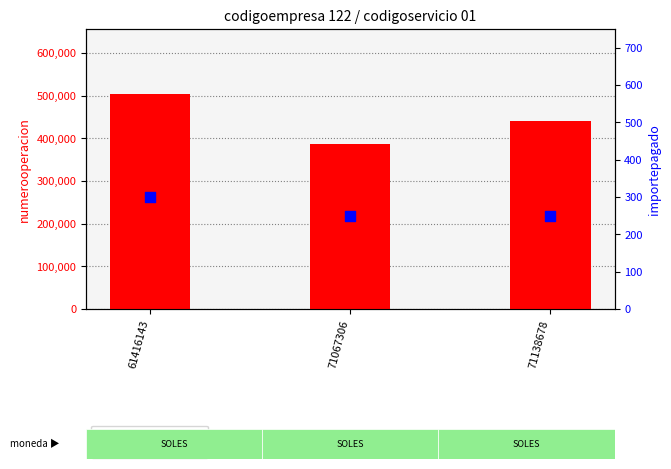

Is the value of importepagado at 71138678 greater than the value of numerooperacion at 61416143?

No